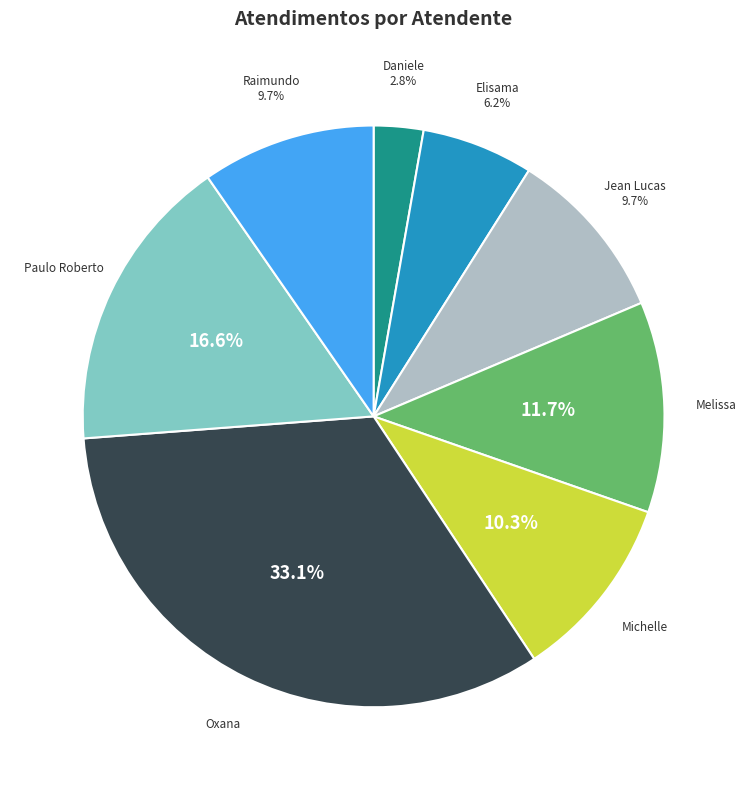

Does any single category account for the majority?

No